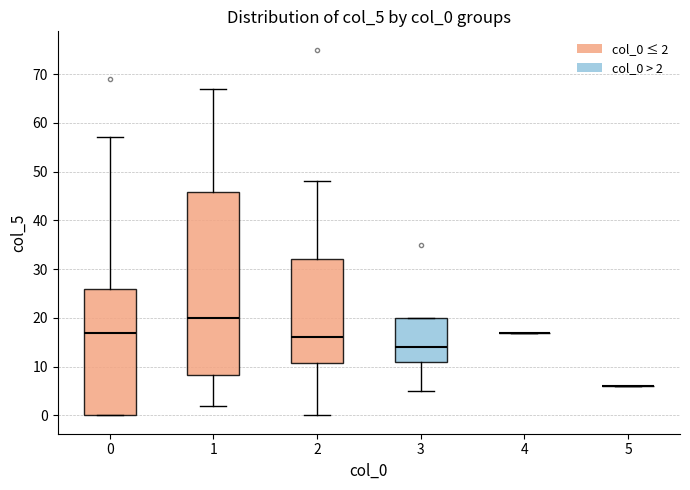

Comparing the boxes themselves (not the whiskers), which one is the tallest?

1